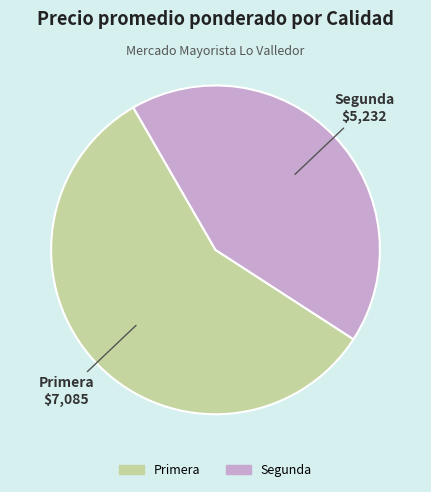

Is Primera the majority of the pie?

Yes